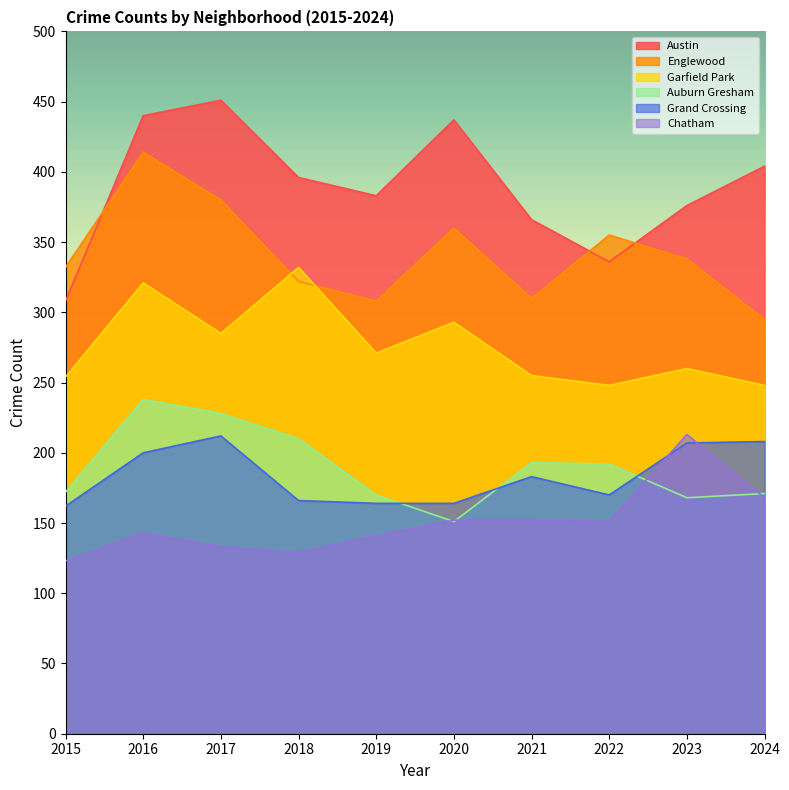

Is the value of Austin at 2019 greater than the value of Grand Crossing at 2017?

Yes